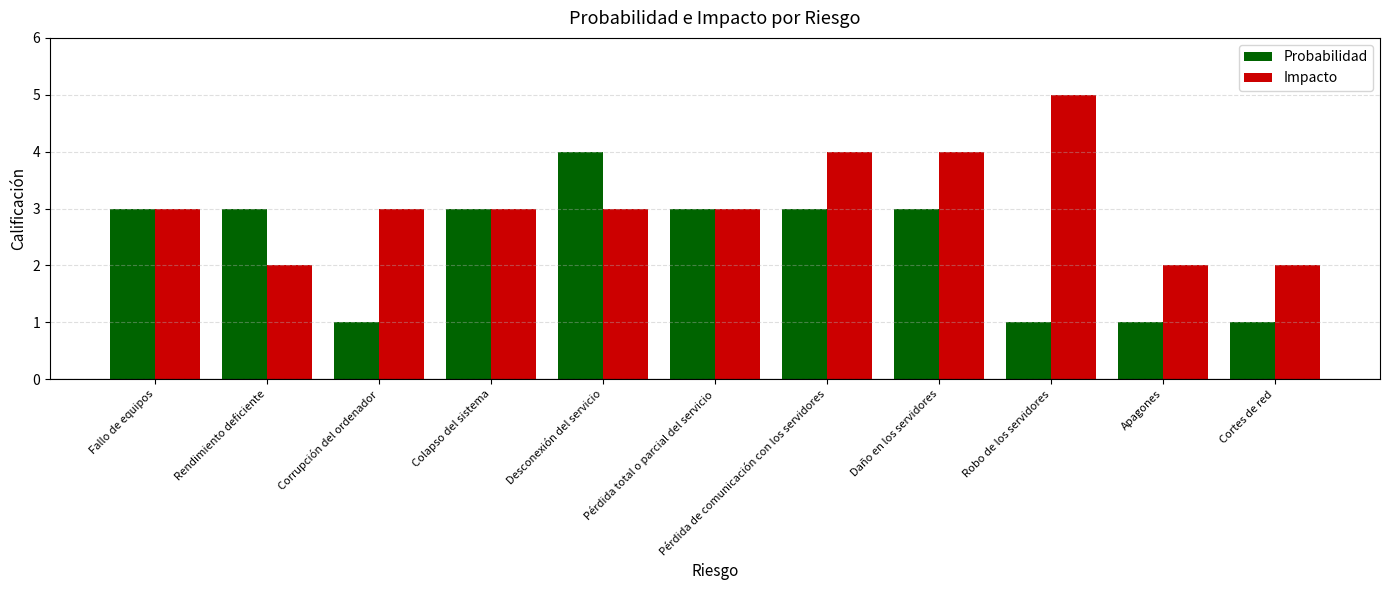

What is the label of the 10th bar from the left?

Apagones